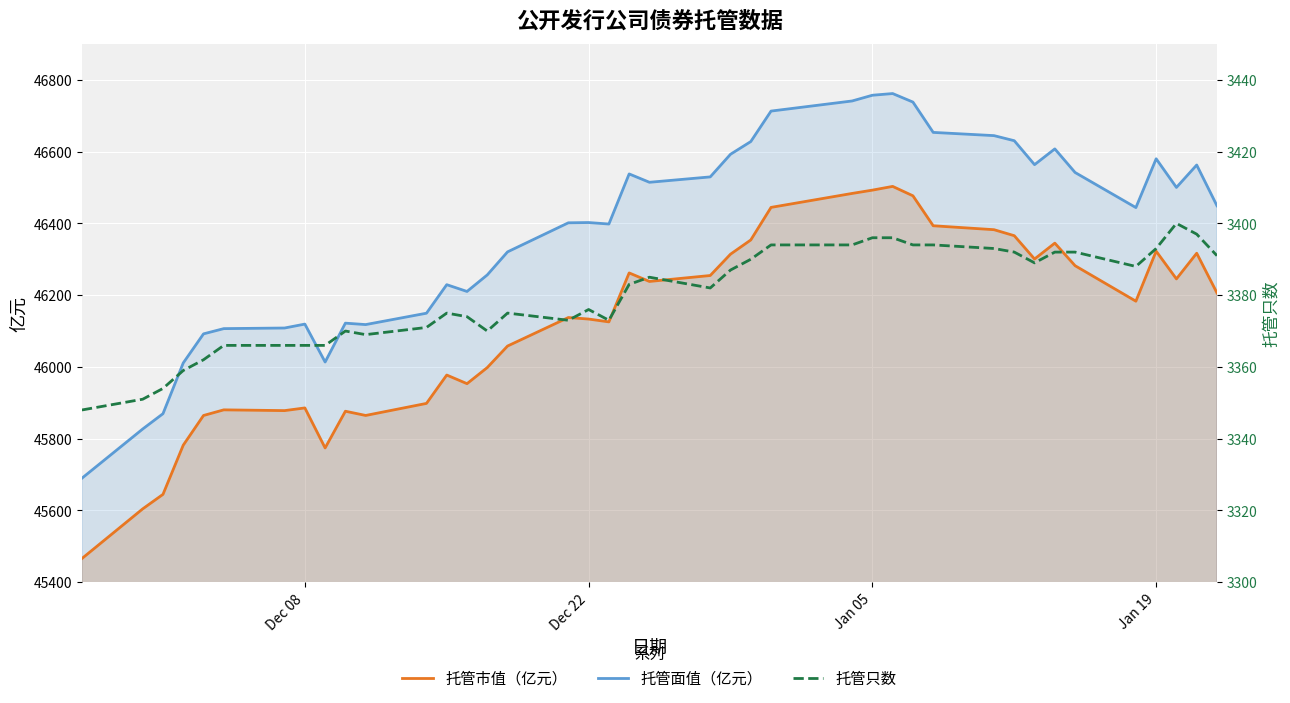

True or false: 托管面值（亿元） and 托管市值（亿元） intersect in this chart.

False